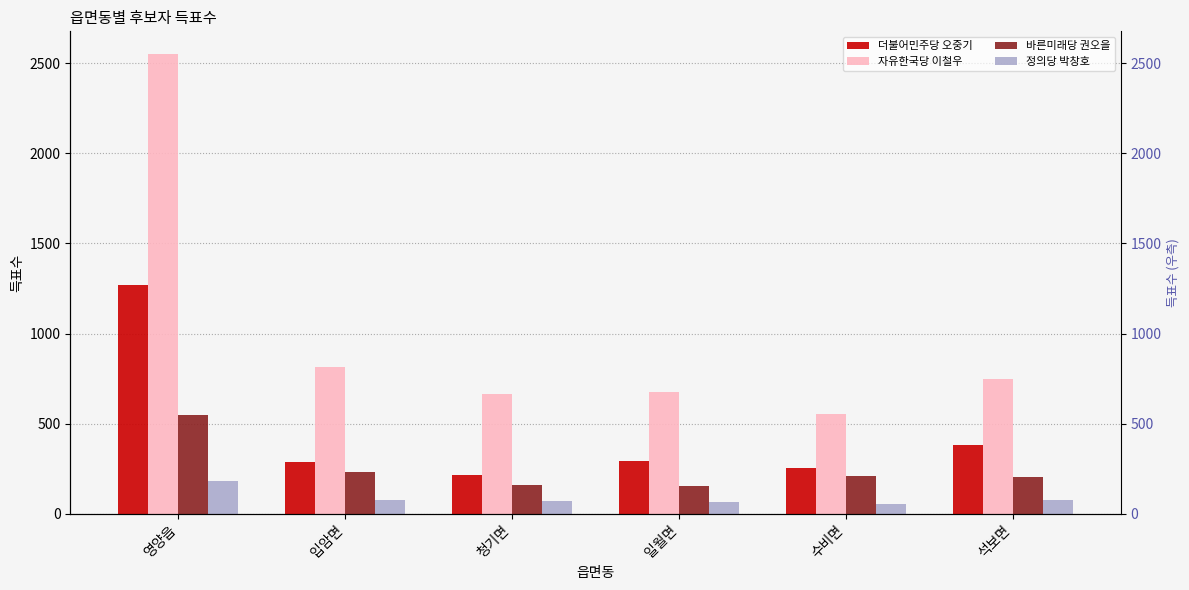

What is the difference between the maximum and minimum values in the 자유한국당 이철우 series?

1994